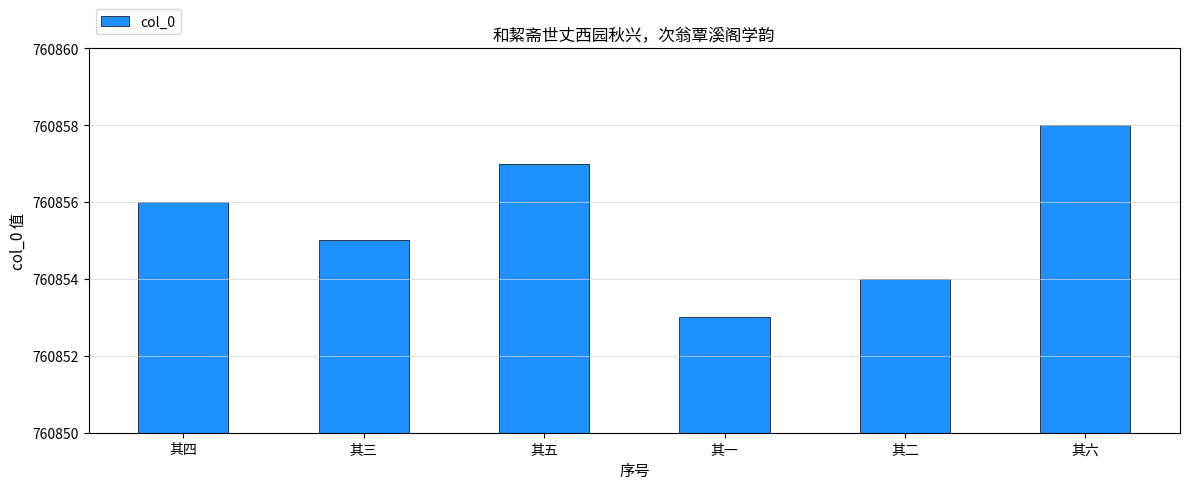

The value at 其三 is 760855. True or false?

True